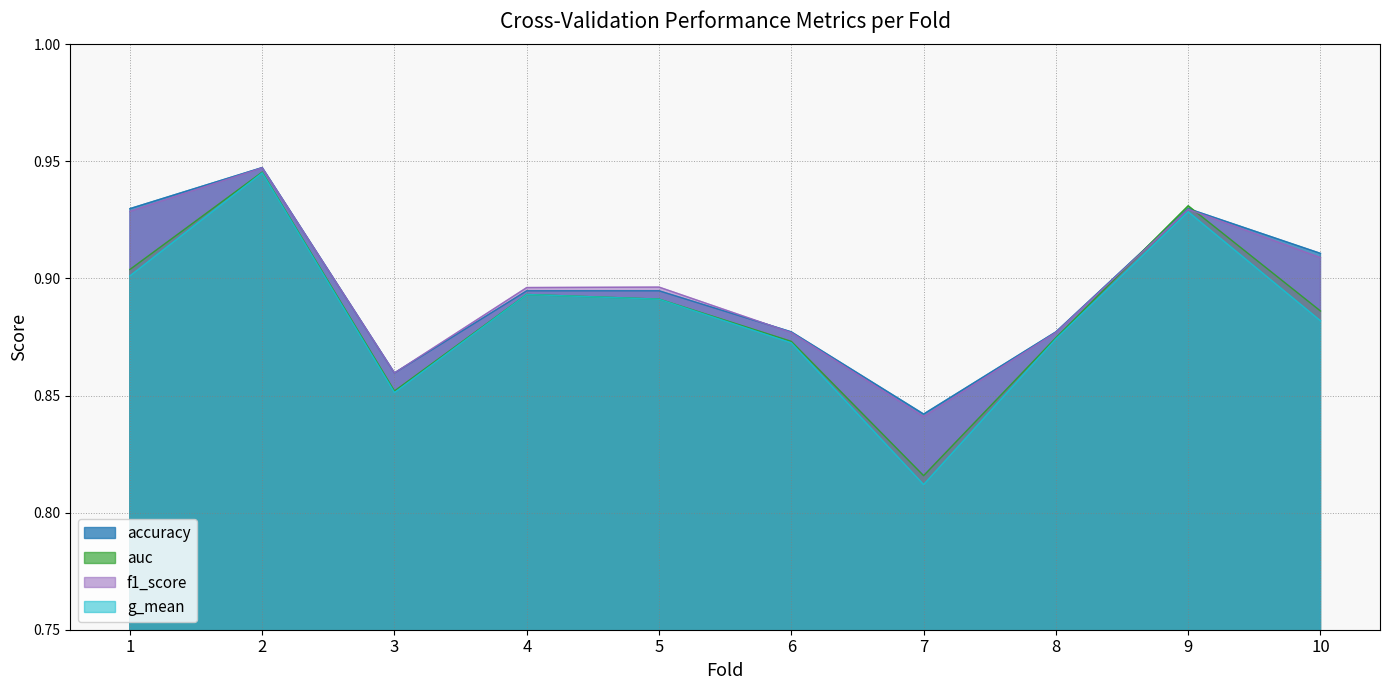

Does the chart have visible grid lines?

Yes